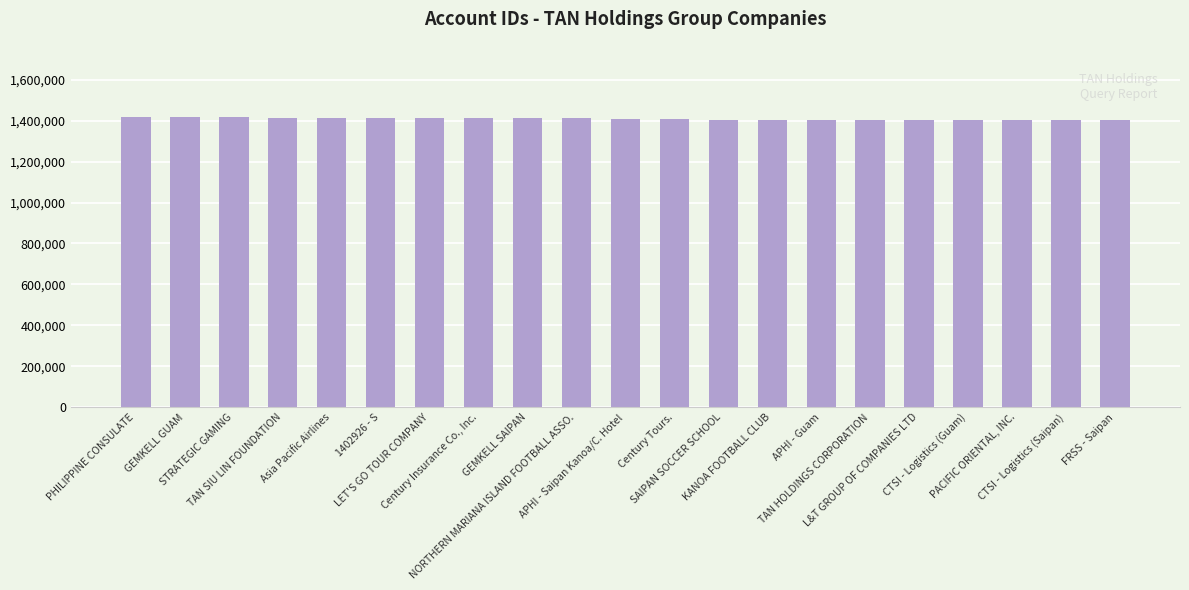

What is the value of the 21st bar from the left?

1401132